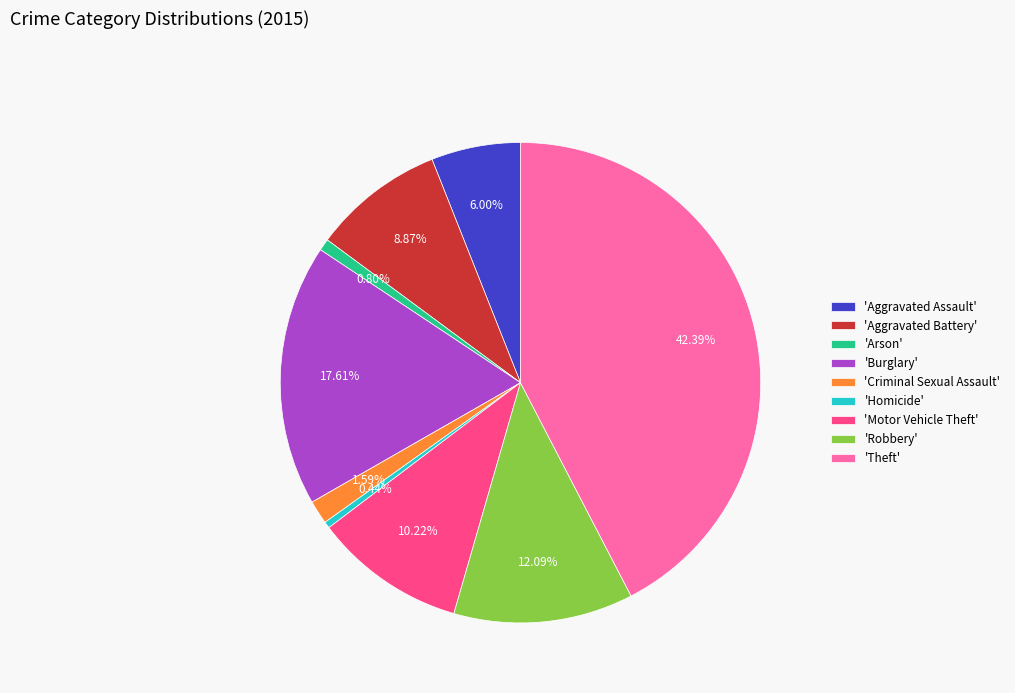

Does 'Robbery' represent more than half of the total?

No